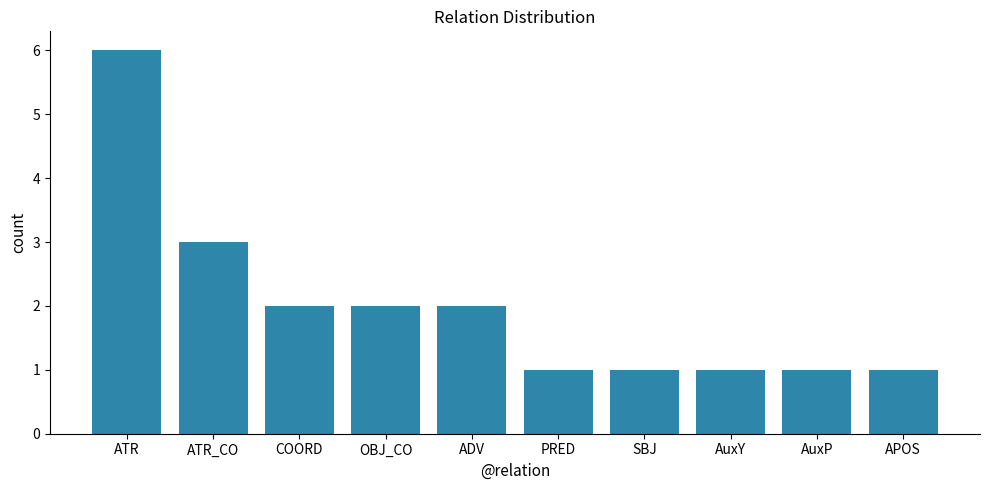

Which category has the highest value across all series?

ATR